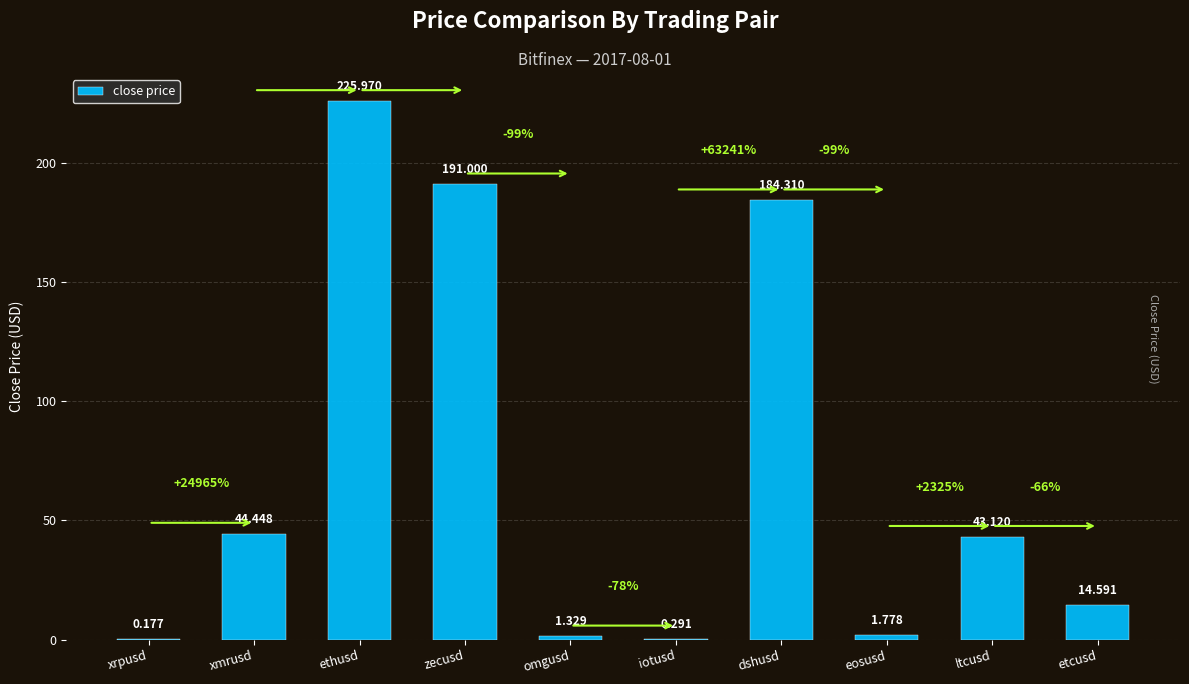

What is the ratio of the value at zecusd to the value at xmrusd?

4.3